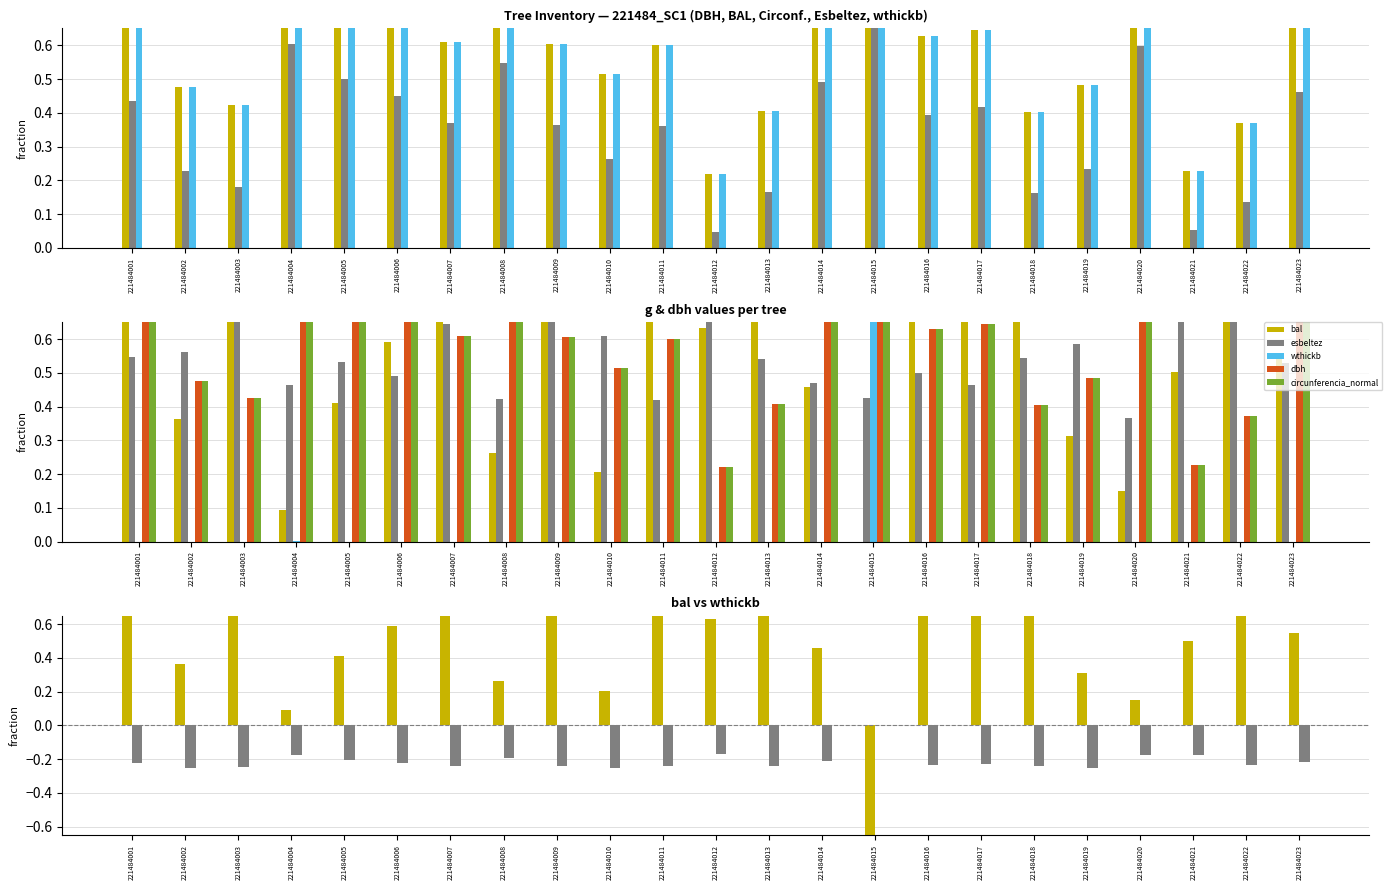

How many groups of bars are there?

23